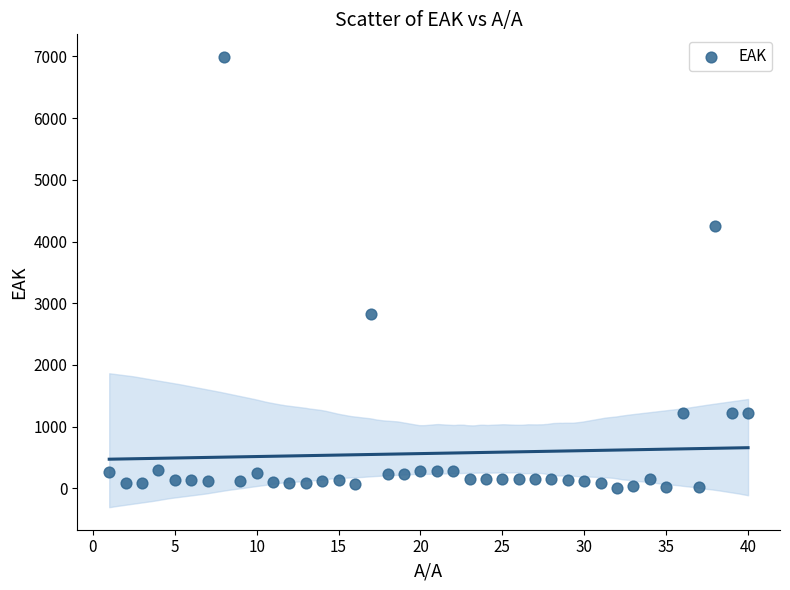

What is the range of X values (max minus min)?

39